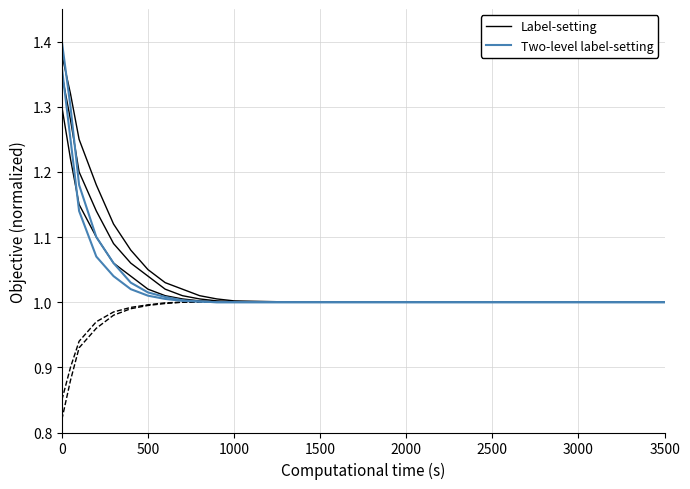

Between which two adjacent categories do Label-setting and Two-level label-setting first intersect?

0 and 500